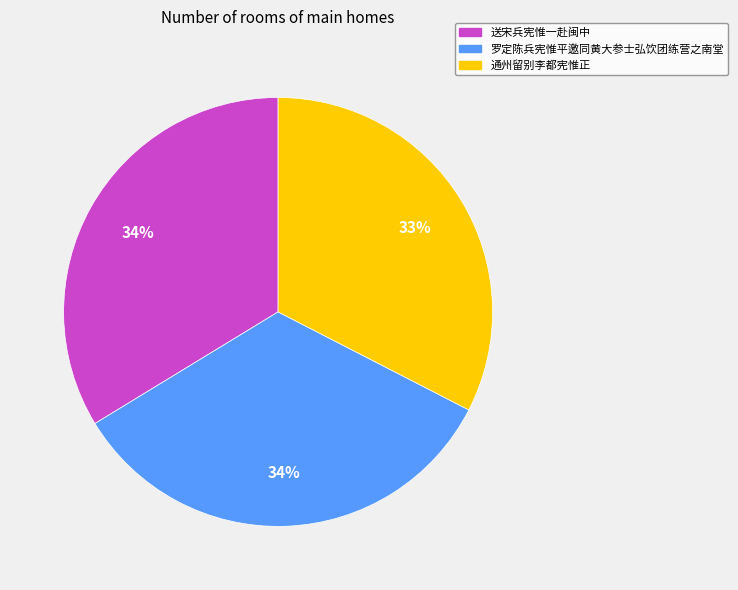

Between 罗定陈兵宪惟平邀同黄大参士弘饮团练营之南堂 and 通州留别李都宪惟正, which is larger?

罗定陈兵宪惟平邀同黄大参士弘饮团练营之南堂